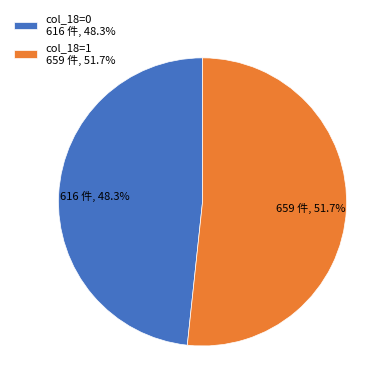

What is the total percentage of col_18=1 659 件, 51.7% and col_18=0 616 件, 48.3%?

100.0%